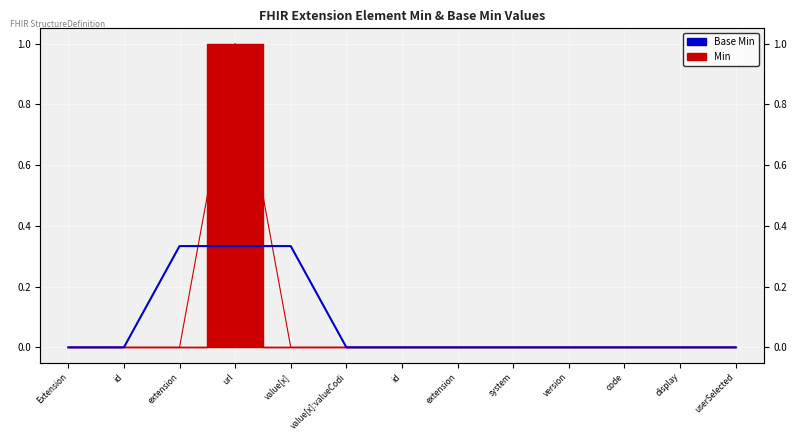

Does the chart display data point markers on the line(s)?

No